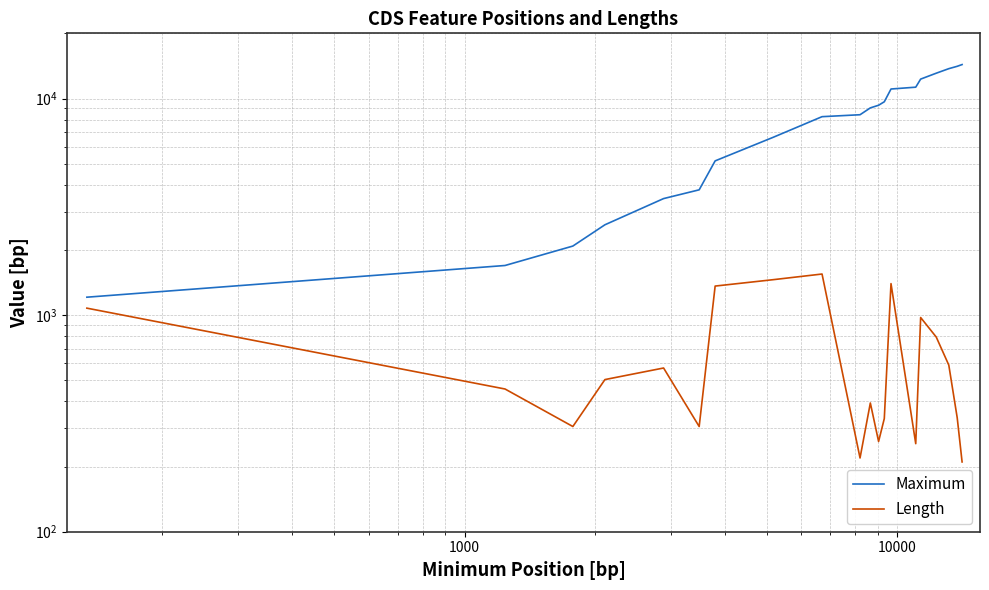

Where is Length nearest to the value 879?

16